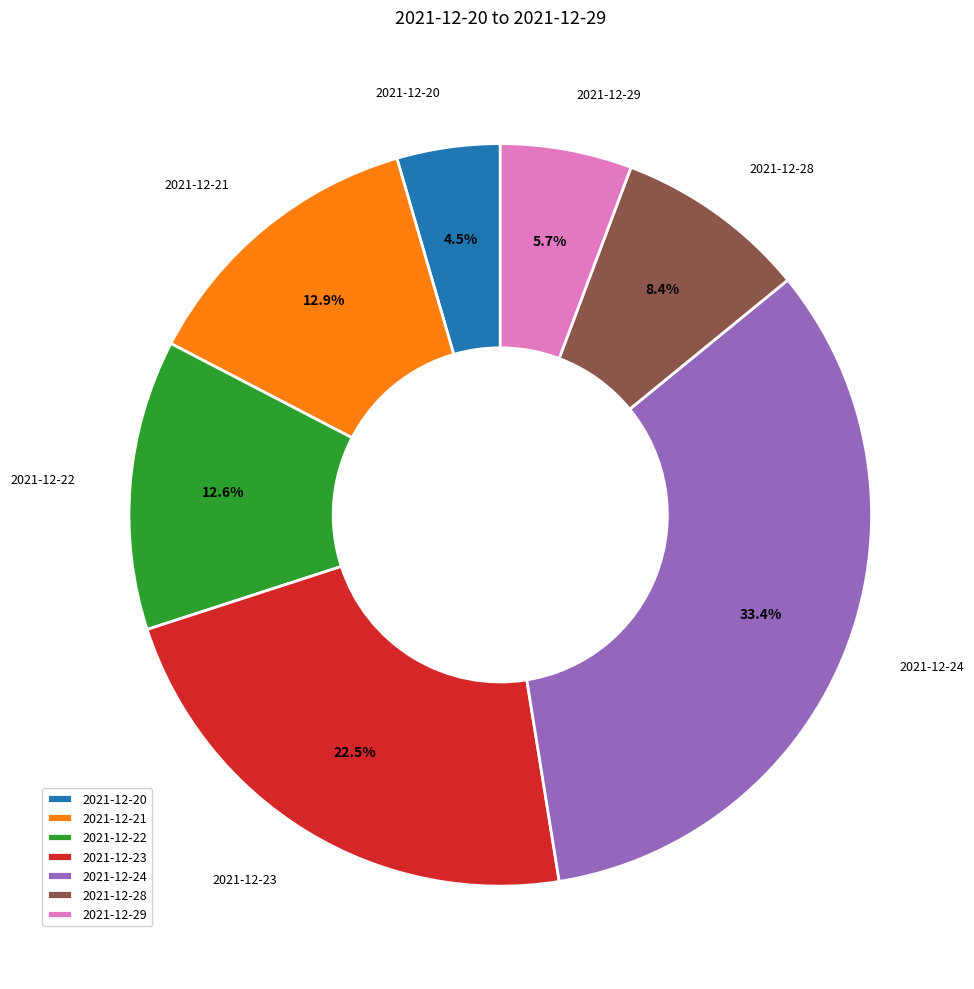

Between 2021-12-23 and 2021-12-22, which is larger?

2021-12-23